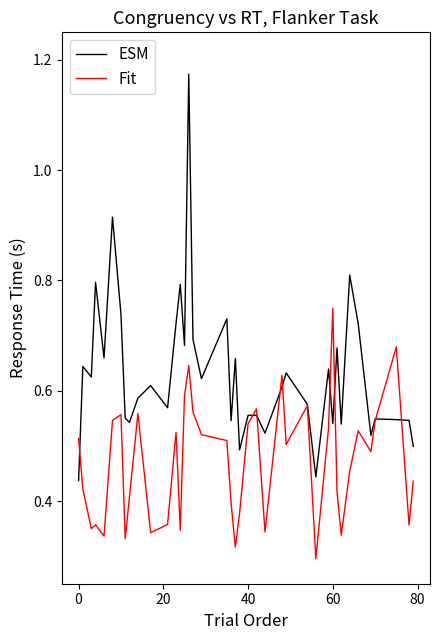

Rank the series by their average value, from highest to lowest.

ESM, Fit